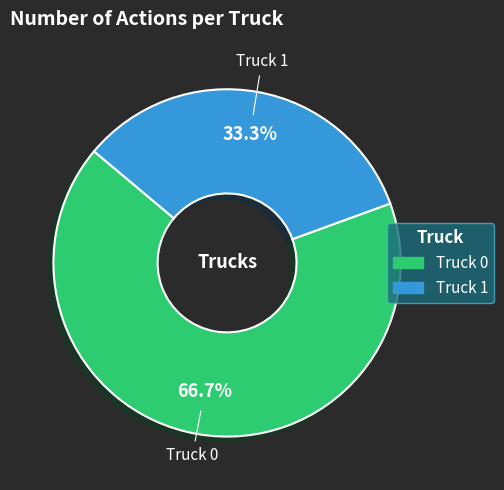

What is the smallest slice in the pie chart?

Truck 1